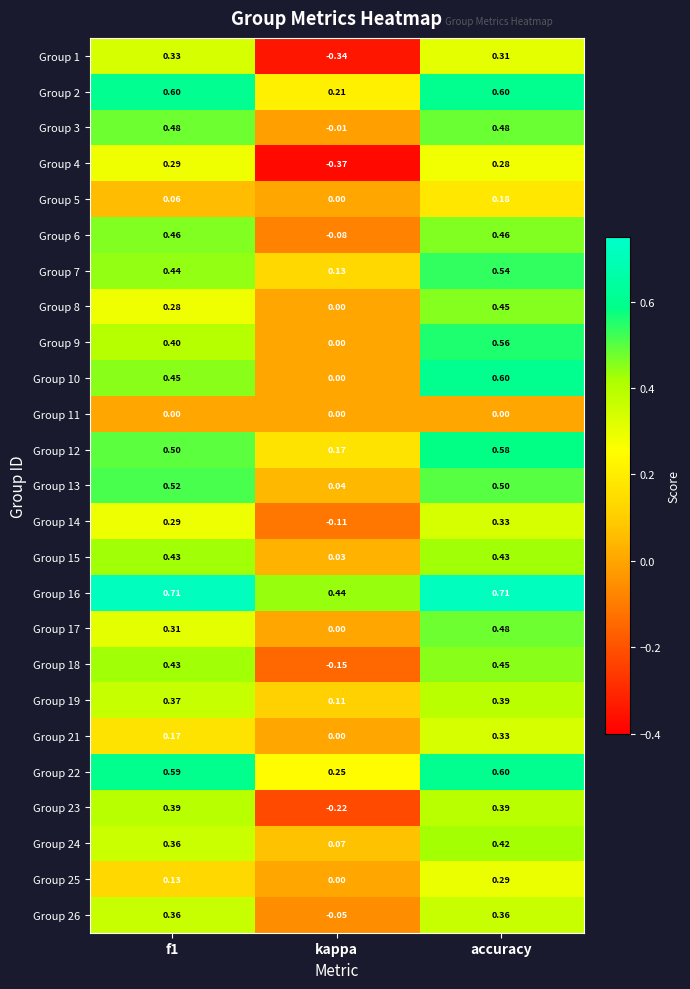

Which category has the lowest value in the Group 21 series?

kappa